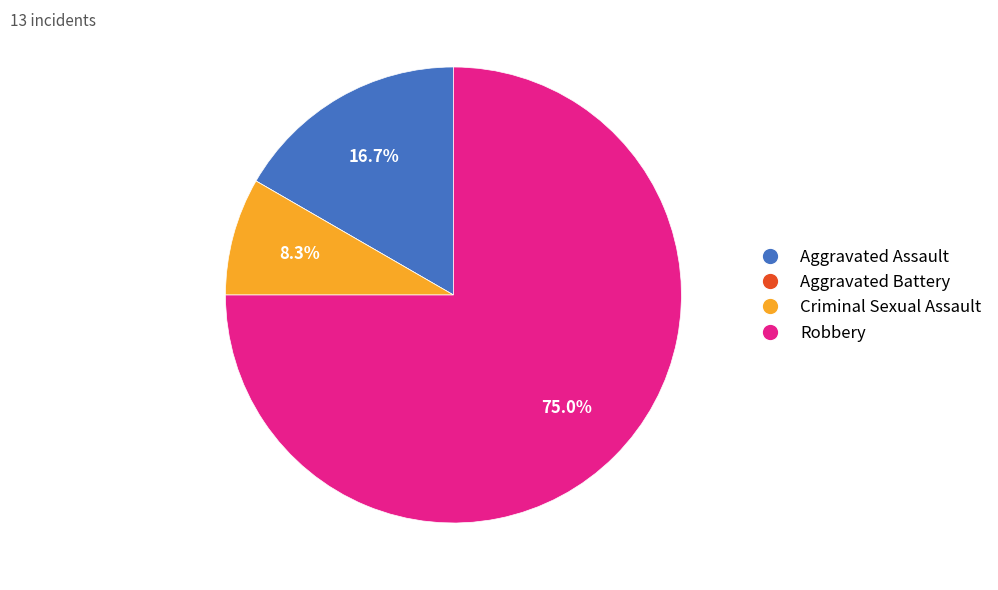

How much of the chart is everything except Robbery?

25.0%